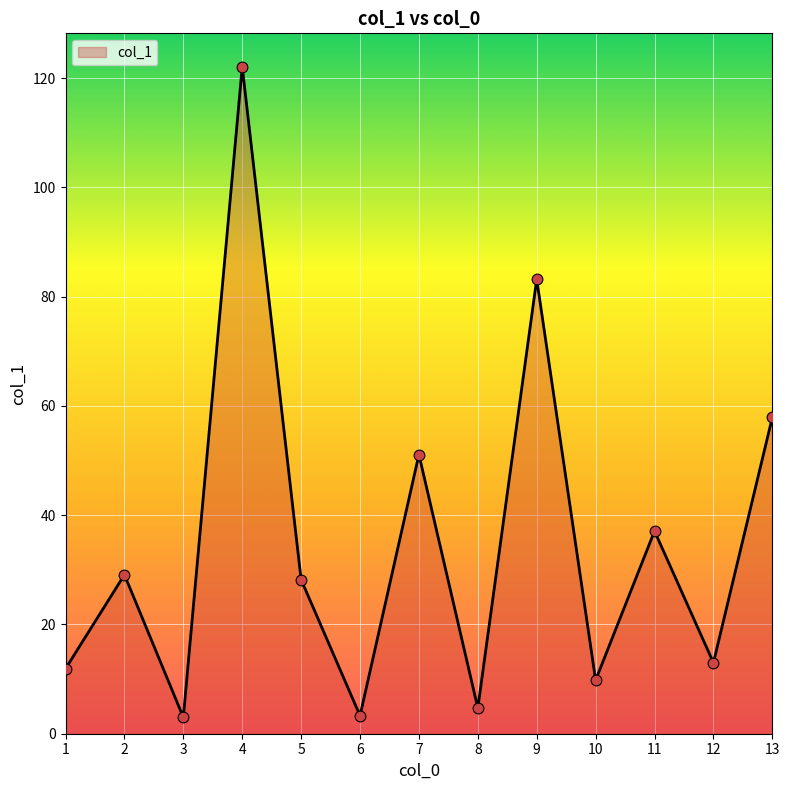

What is the ratio of the value at 5 to the value at 10?

2.9